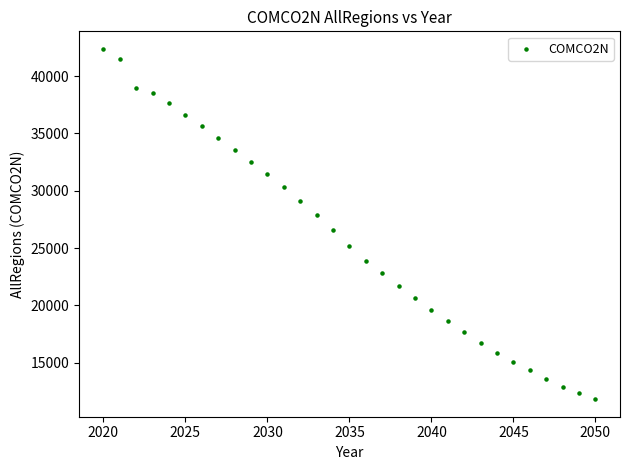

What is the range of Y values (max minus min)?

30542.8